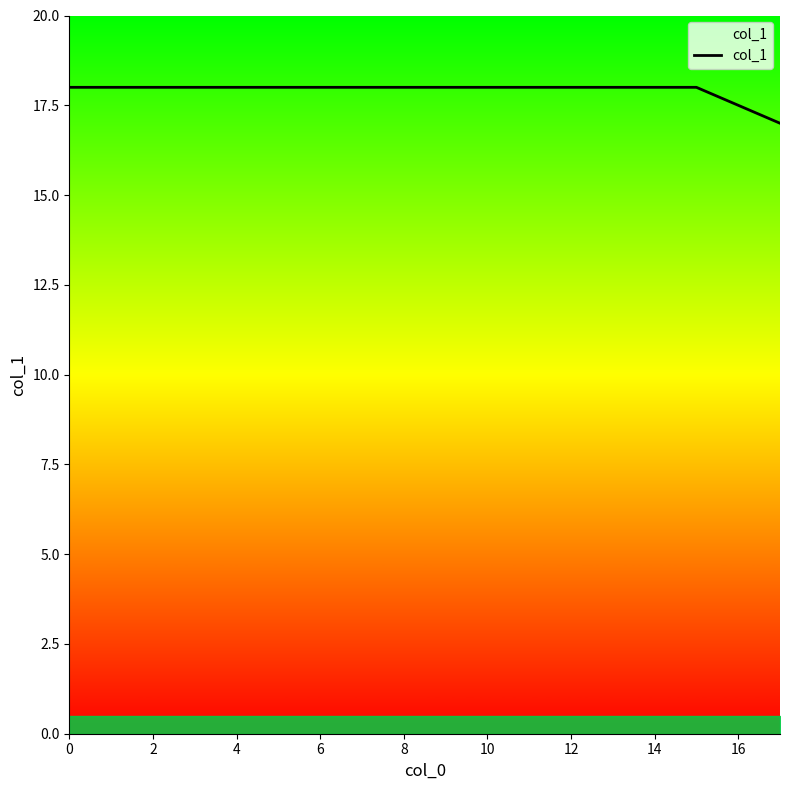

Reading left to right, transcribe all the data shown in this chart.

18	18	18	18	18	17